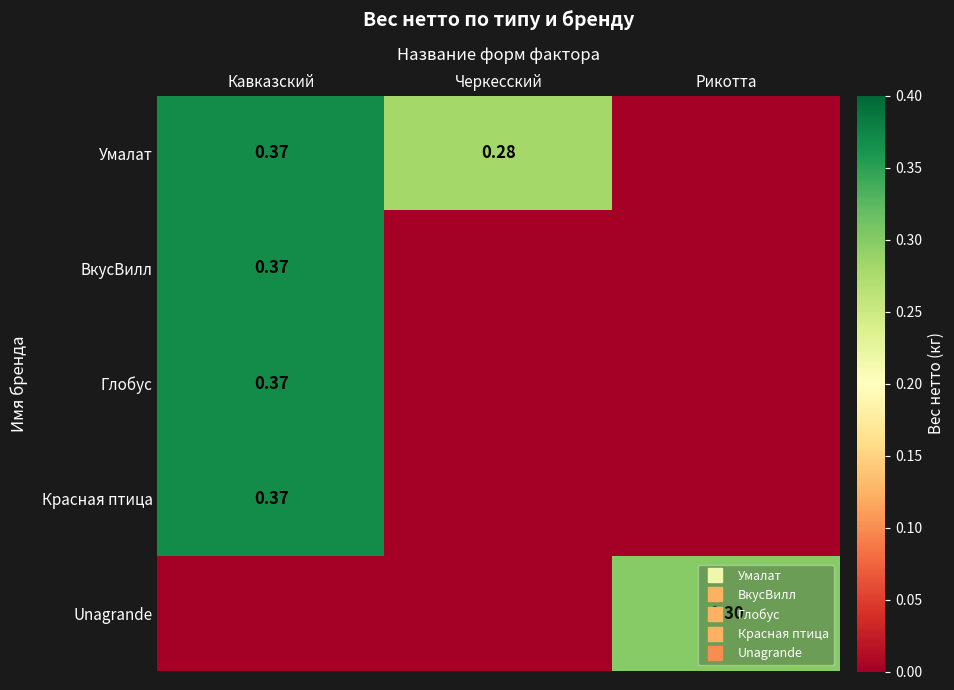

Is the value of Глобус at Рикотта greater than the value of Unagrande at Черкесский?

No